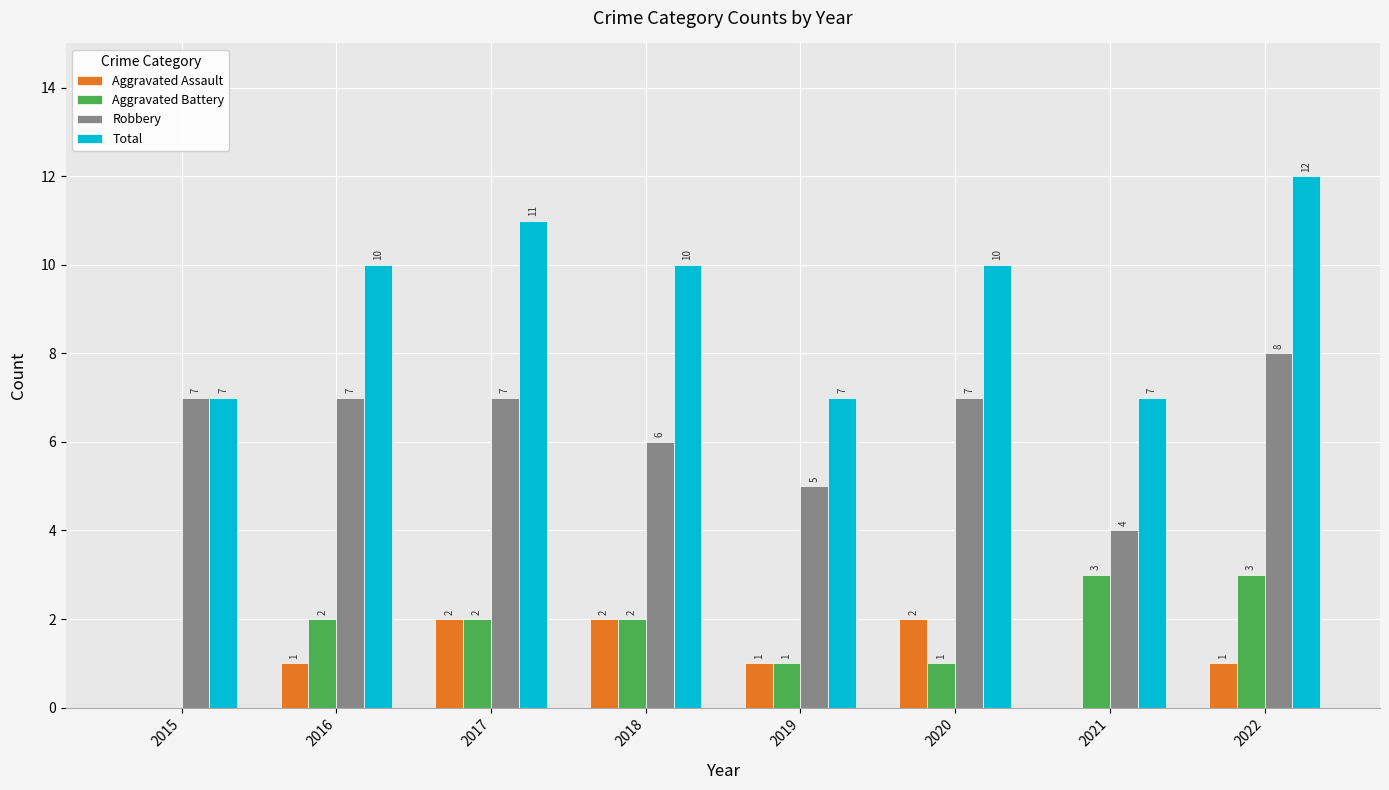

At which label does Total reach its peak?

2022